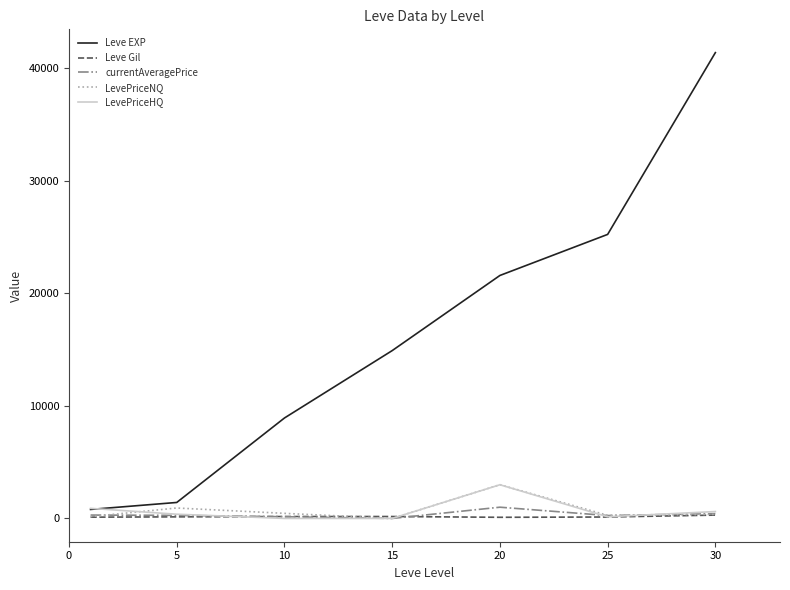

Which series has the largest total across all categories?

Leve EXP